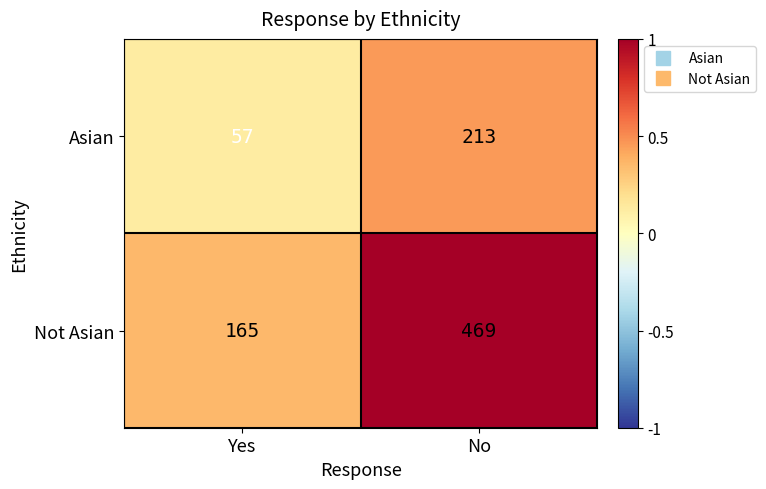

Reading left to right, list all the values displayed in this chart.

Asian: 57	213
Not Asian: 165	469